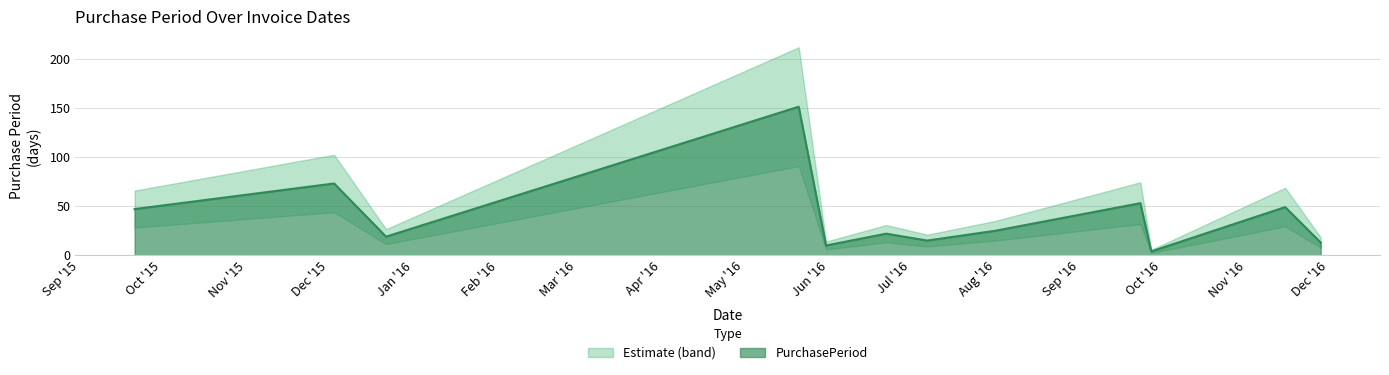

What is the change in value from 2016-09-23 to 2016-11-15?

-4